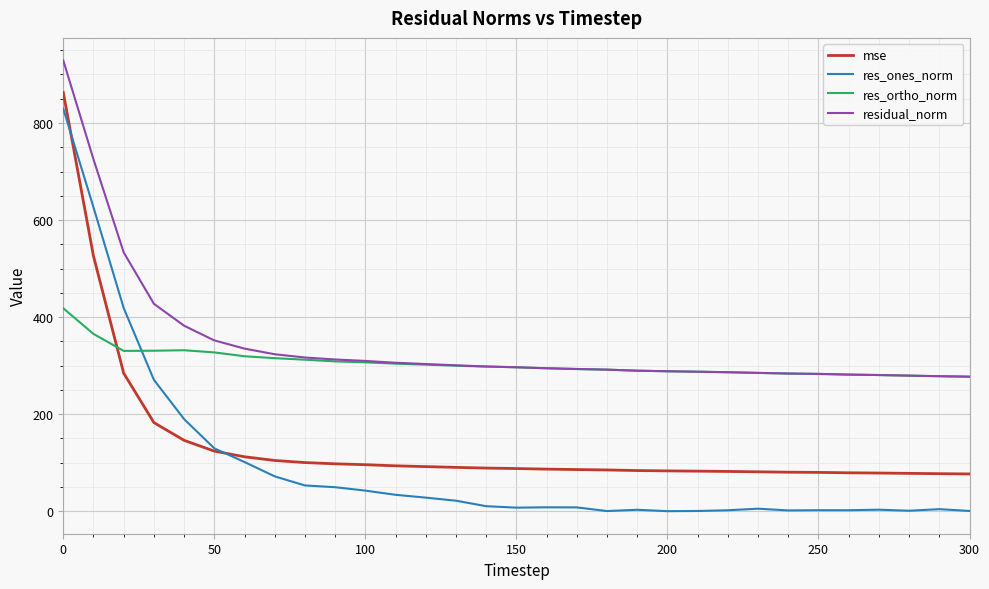

List the series in order of their overall mean, highest first.

residual_norm, res_ortho_norm, mse, res_ones_norm